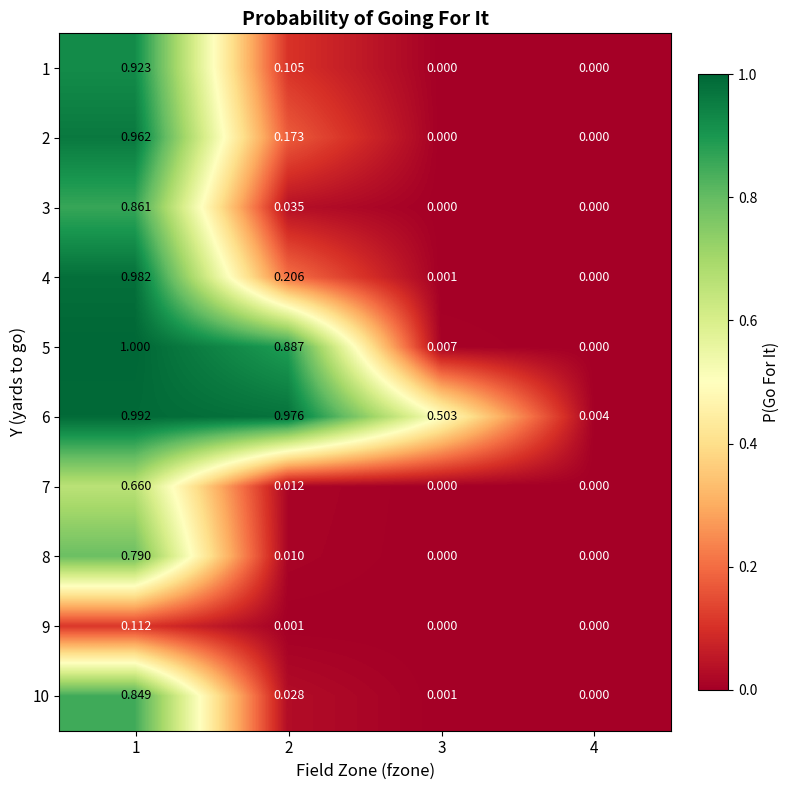

Which series has the widest spread of values?

5